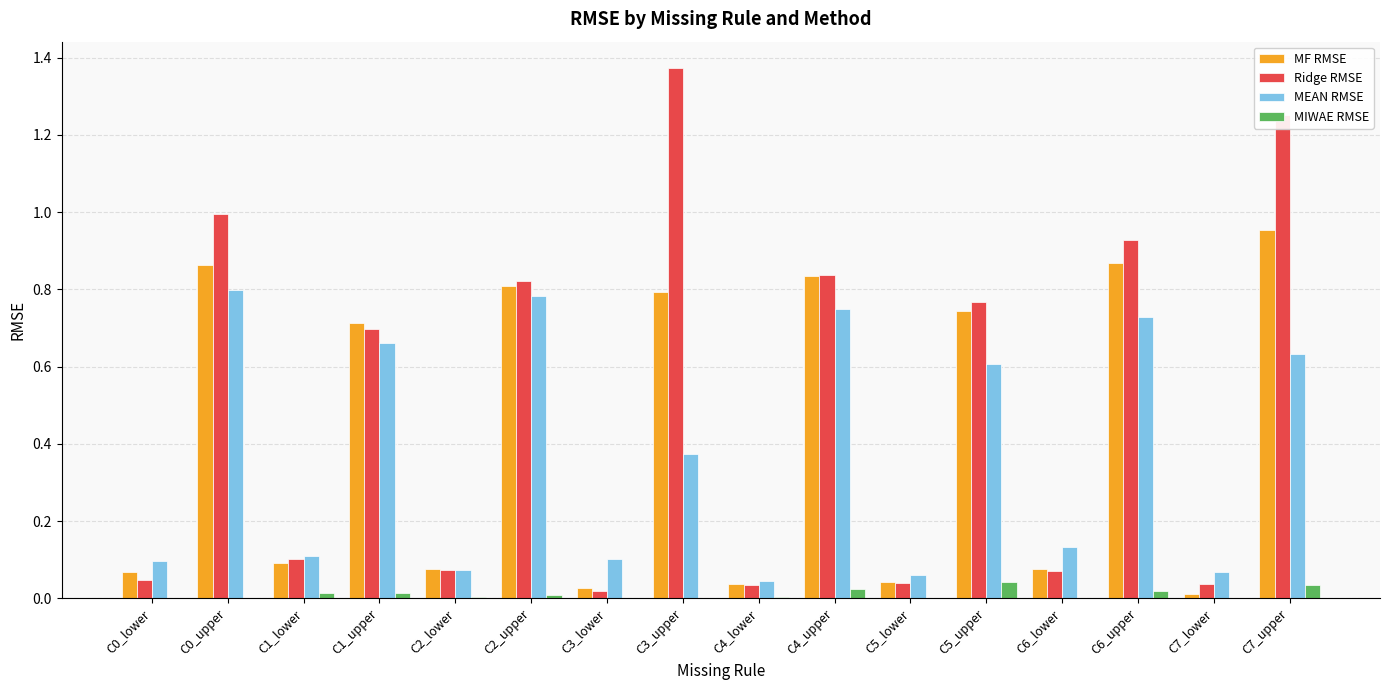

Which series has the largest total across all categories?

Ridge RMSE